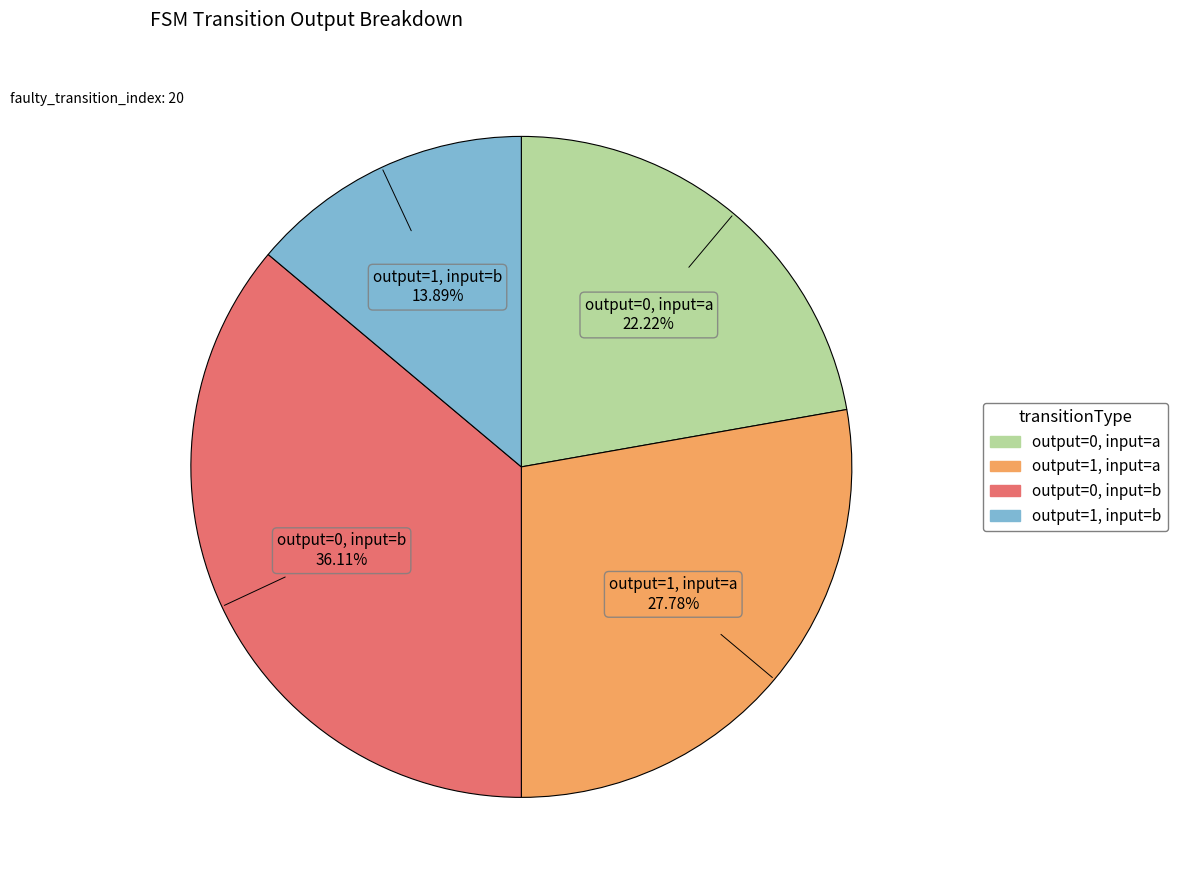

Is there any slice that represents more than half of the pie?

No